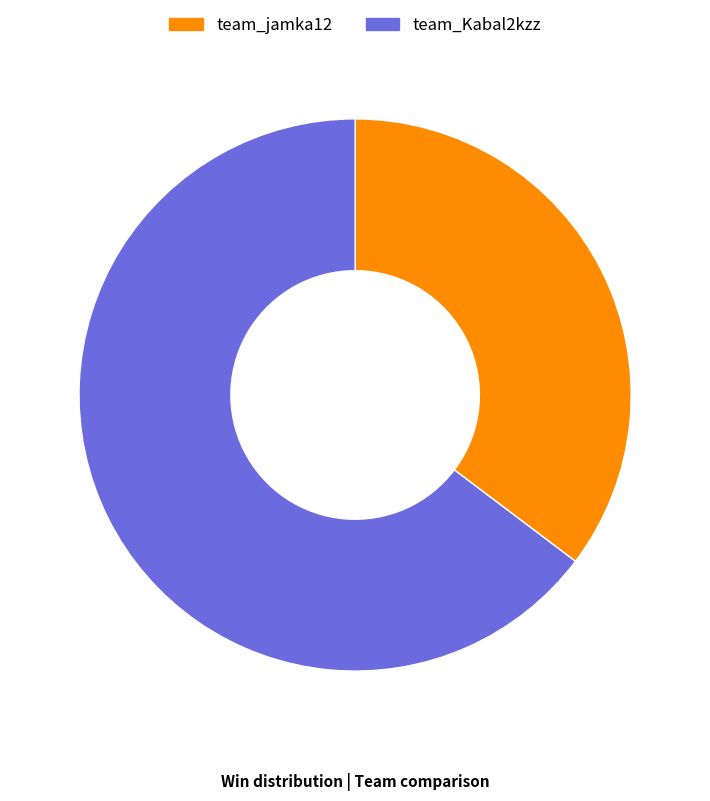

Does team_jamka12 represent more than half of the total?

No